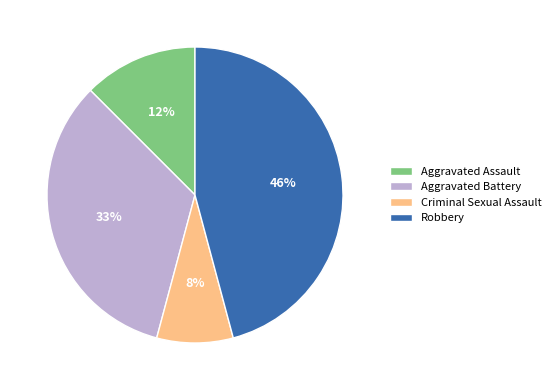

To the nearest percent, what portion does Criminal Sexual Assault represent?

8%